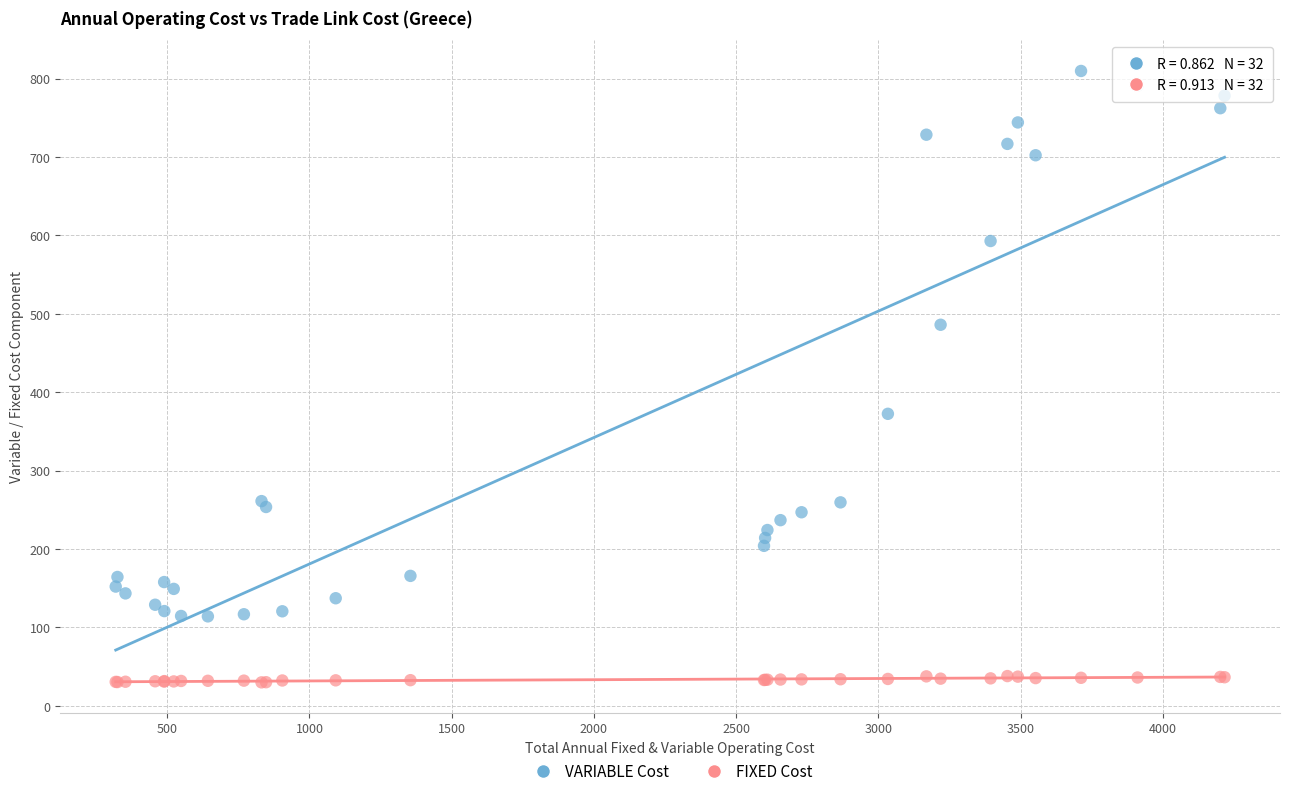

Across all series, what Y value is closest to 419?

372.5